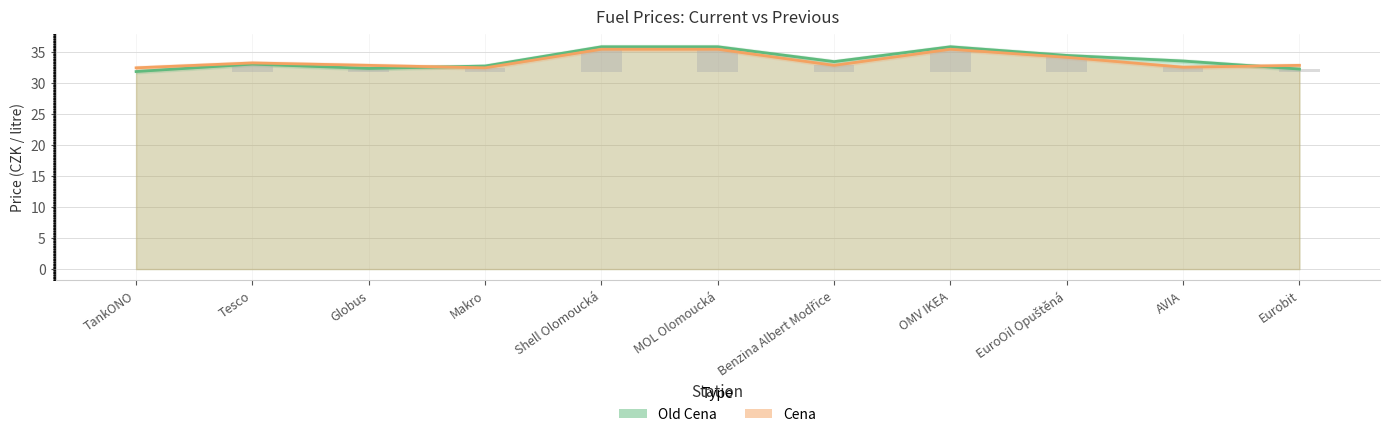

What is the difference between the second highest and minimum values in the Old Cena series?

4.0